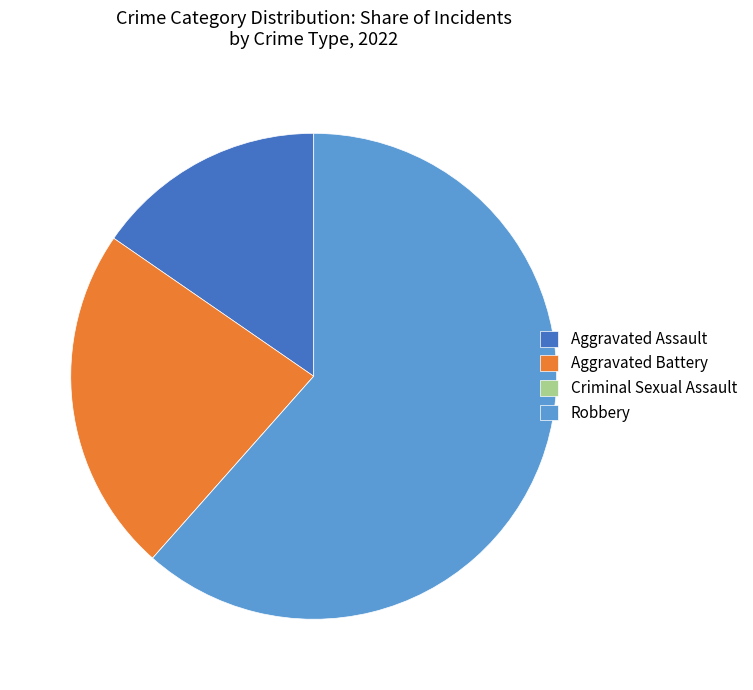

What is the largest slice in the pie chart?

Robbery